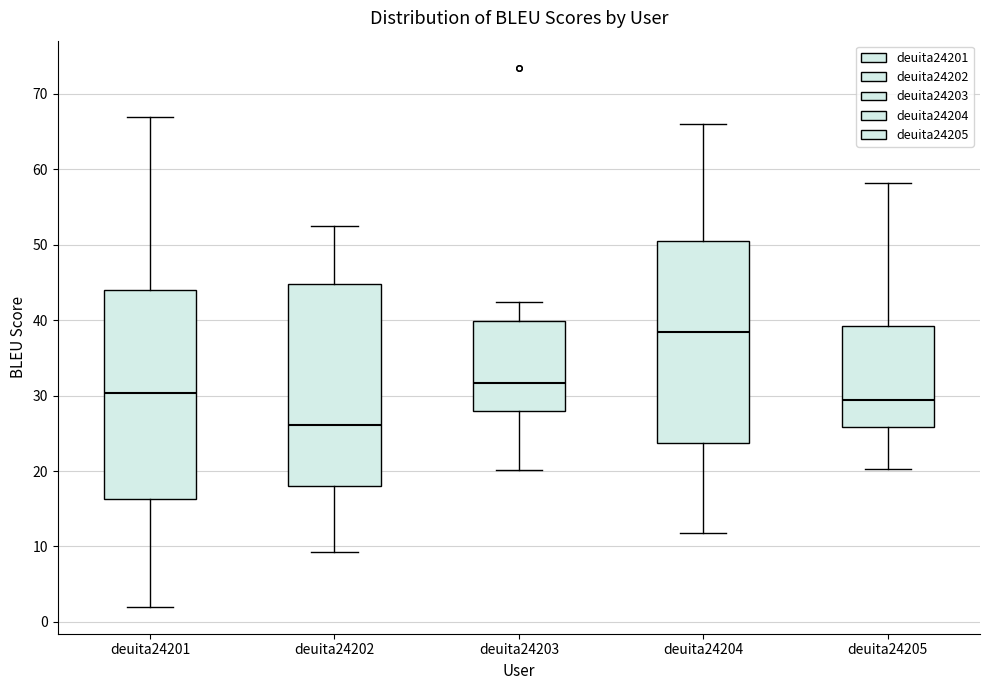

Comparing the boxes themselves (not the whiskers), which one is the tallest?

deuita24201